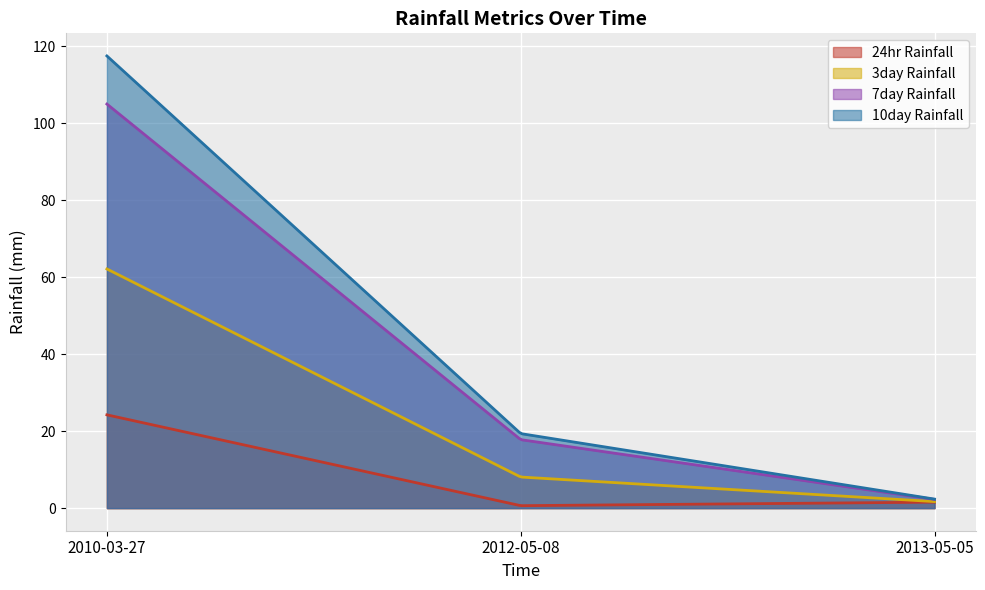

What is the label of the 1st point from the left?

2010-03-27